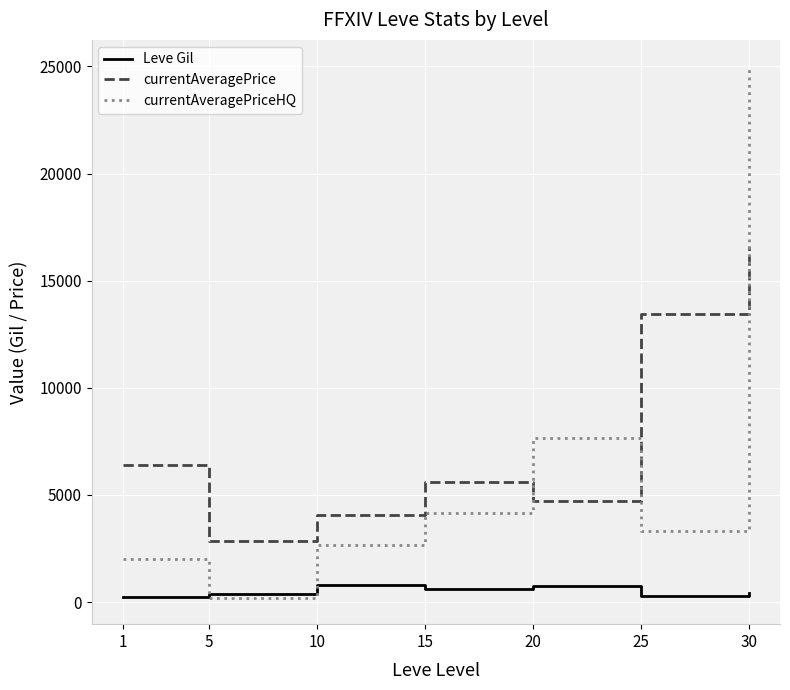

Does the chart display data point markers on the line(s)?

No